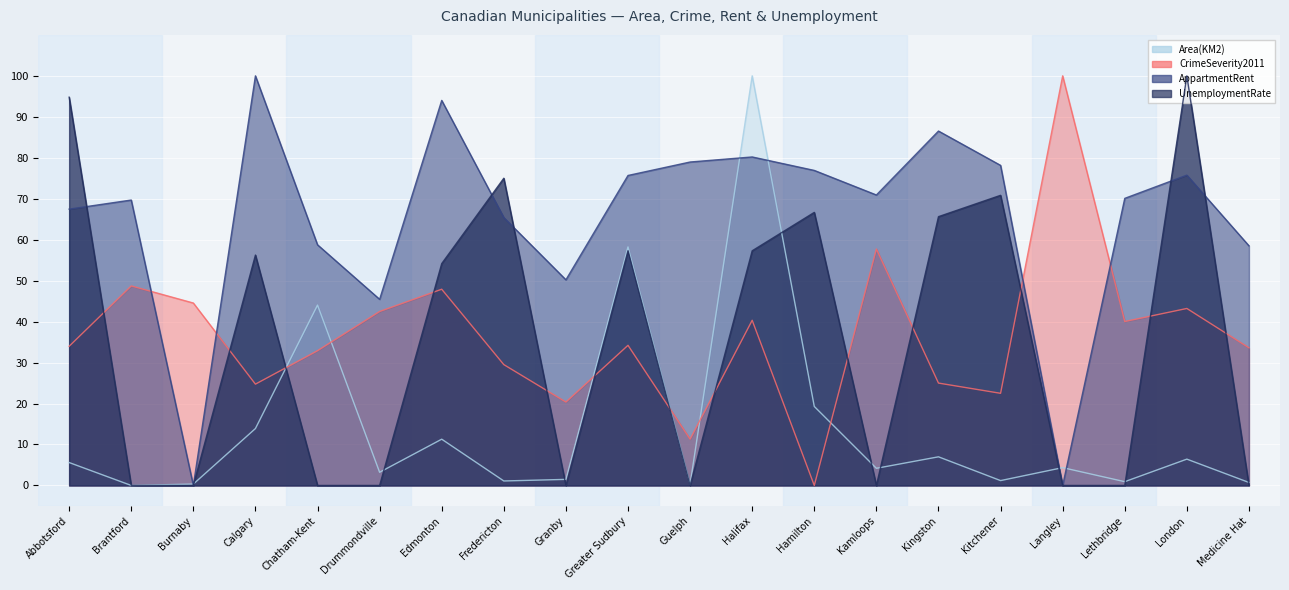

Is it true that Area(KM2) equals 1.6 at Kamloops?

False